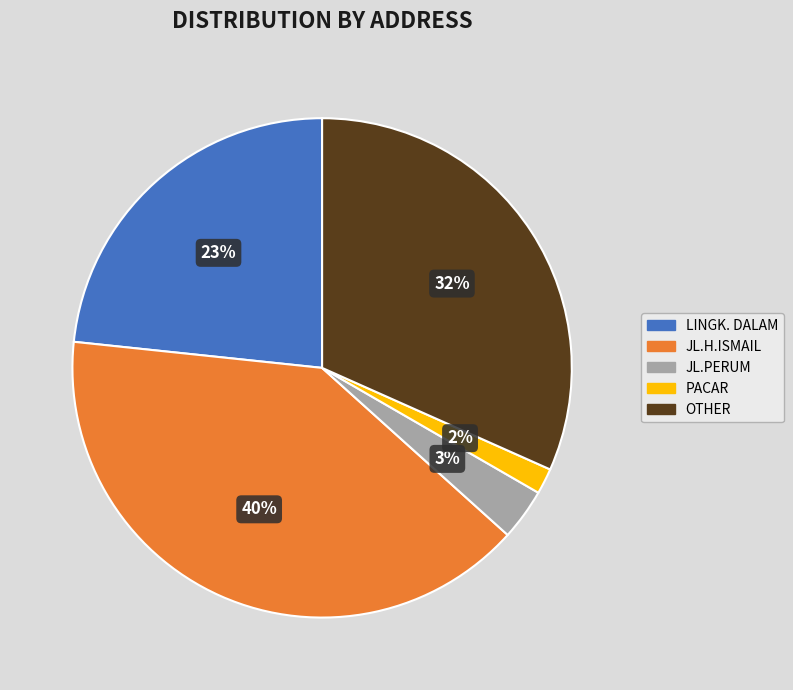

How many segments does this pie chart have?

5